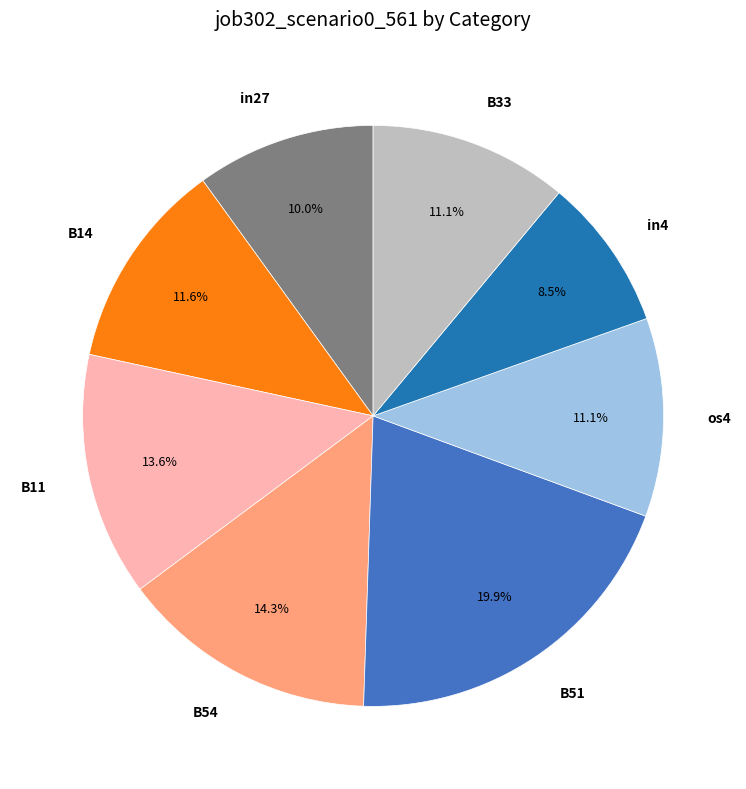

Is it true that B11 is 8% of the pie?

False